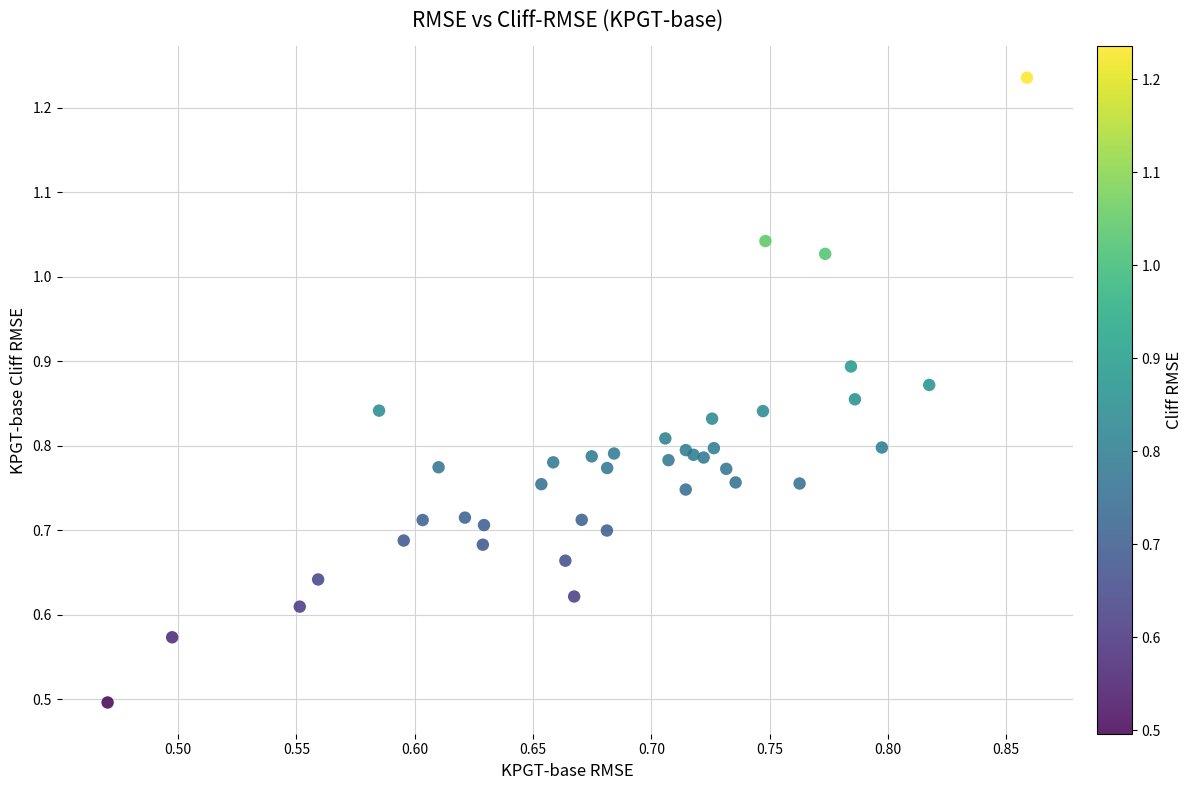

What Y value in the scatter plot is closest to 0?

0.5